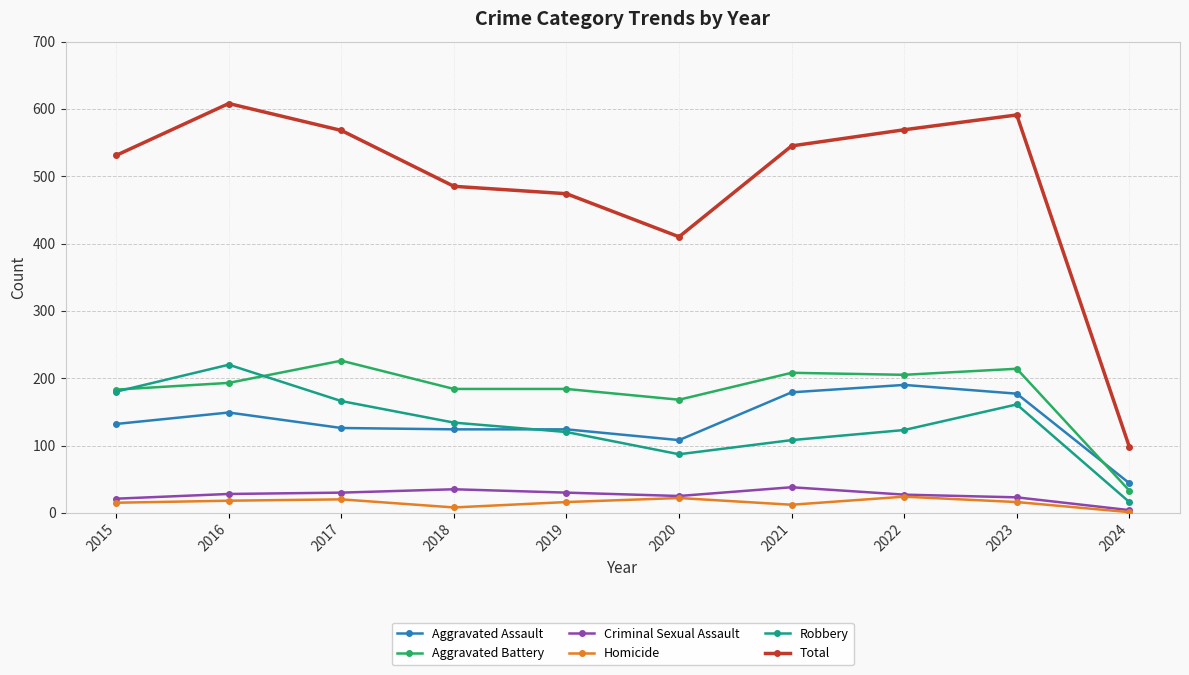

How many lines are shown in the chart?

6